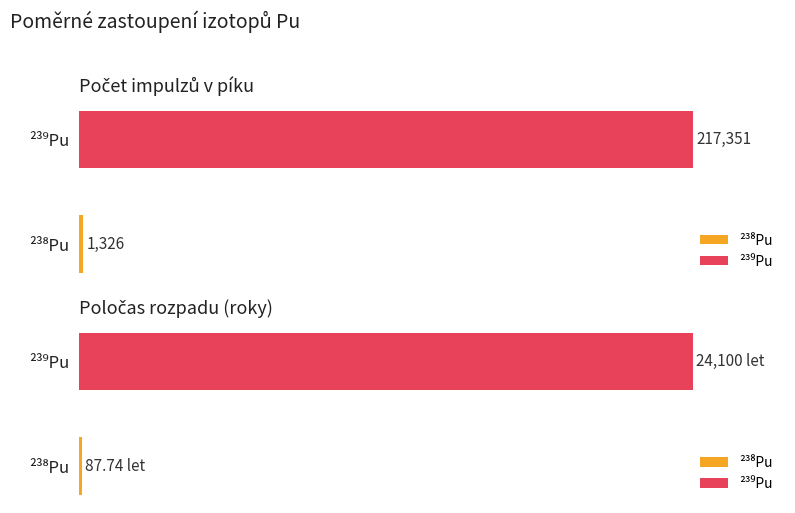

Reading left to right, list all the values displayed in this chart.

Počet impulzů v píku: ²³⁸Pu=1326.0	²³⁹Pu=217351.0
Poločas rozpadu (roky): ²³⁸Pu=87.7	²³⁹Pu=24100.0